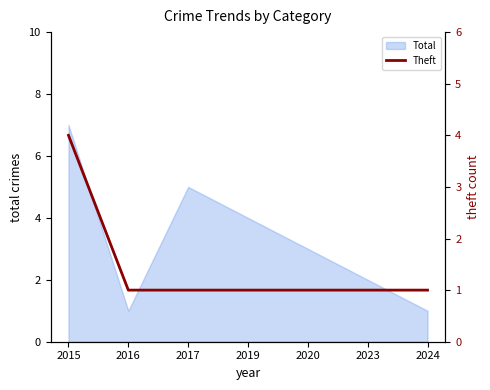

Does the chart have visible grid lines?

No